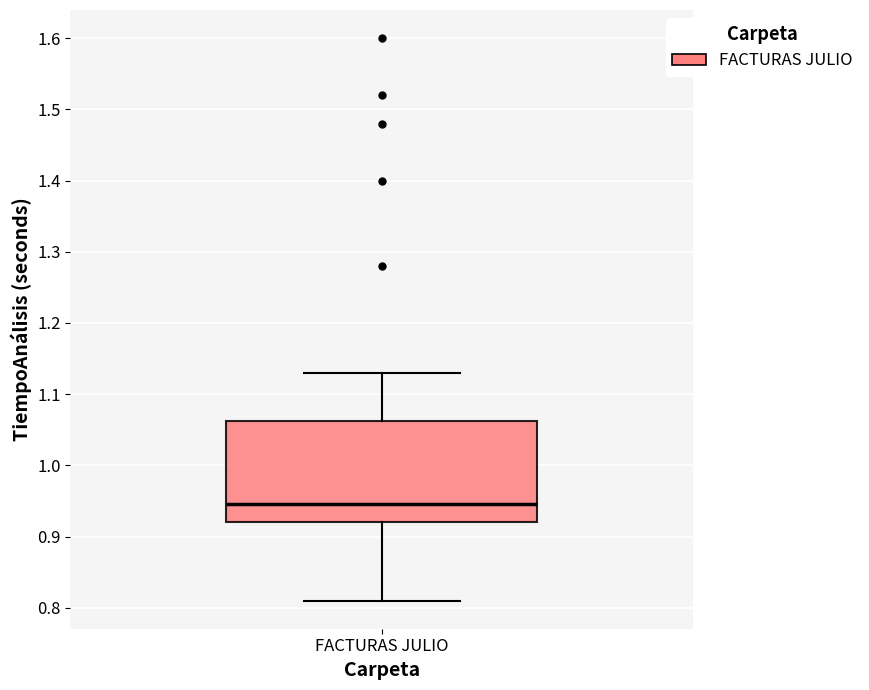

Transcribe this box plot: give where the median line is, the range the box spans, and where the two whiskers end, as read against the y-axis. The values are not printed on the chart, so give them approximately, as read against the axis.

median 0.95, box 0.92 to 1.06, whiskers 0.81 to 1.13